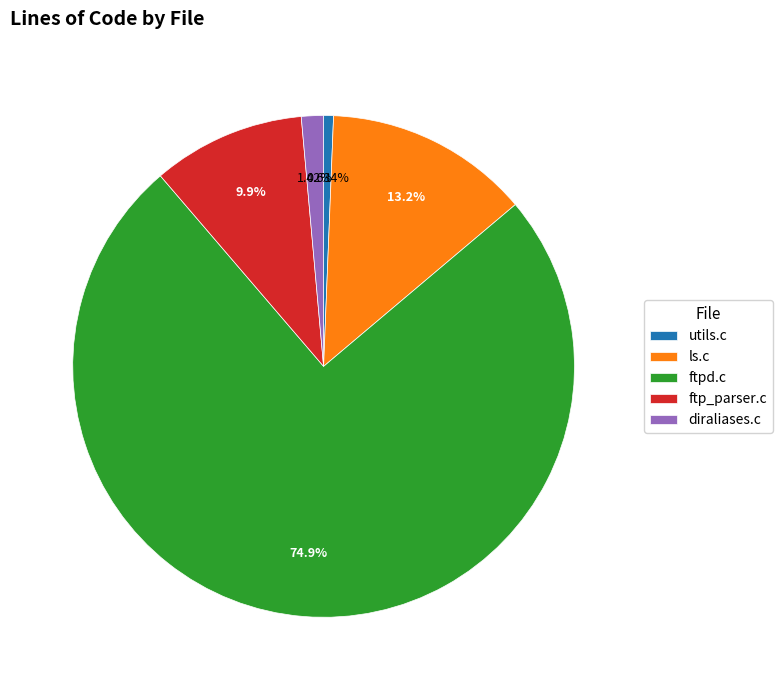

What is the majority slice?

ftpd.c